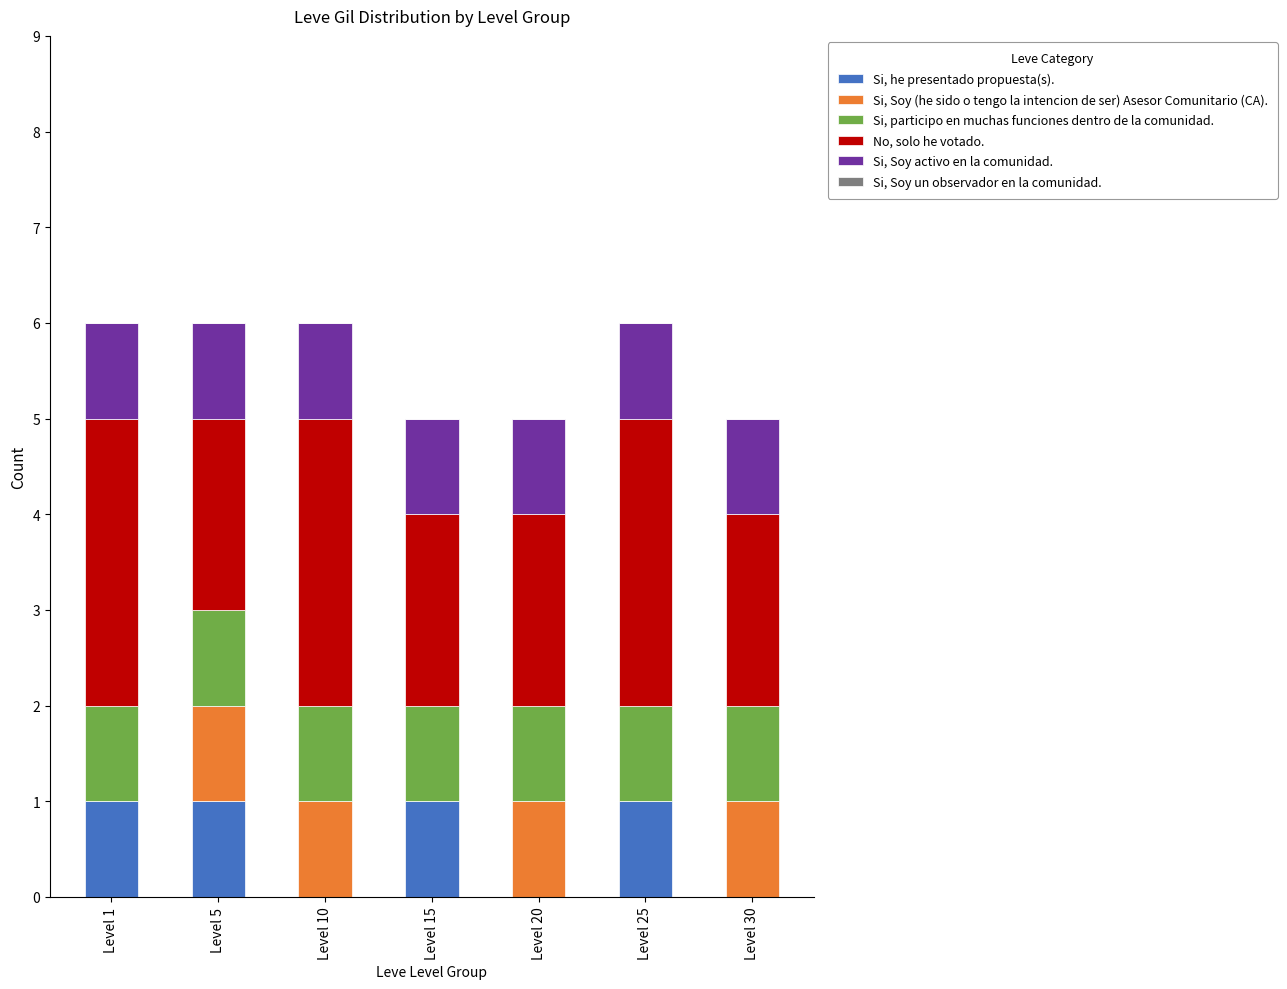

What is the total value across all series at Level 20?

5